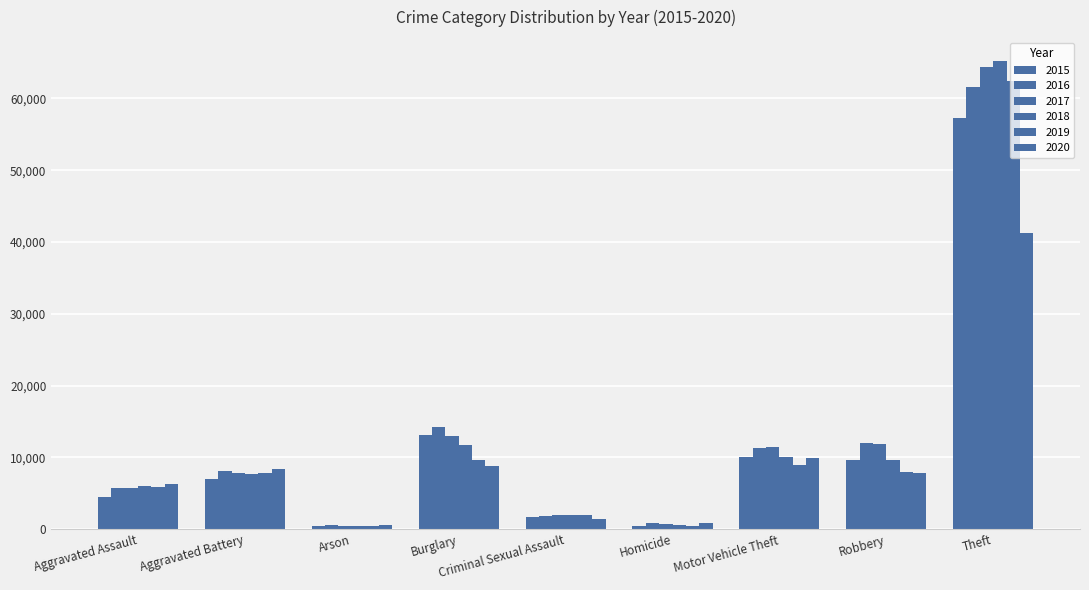

At which category is the sum across all series the highest?

Theft